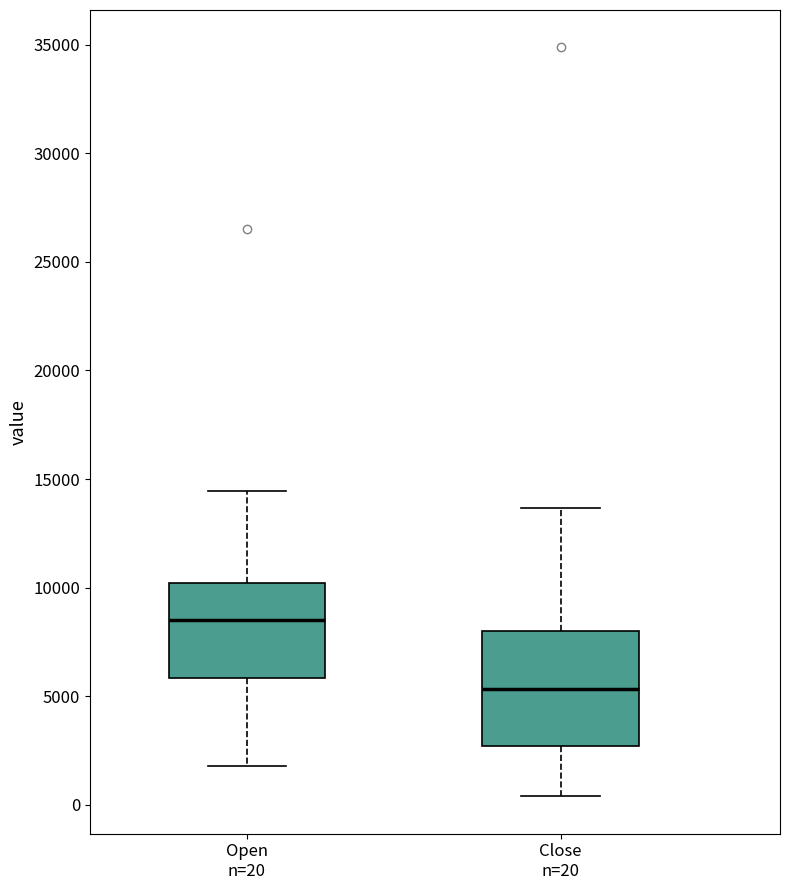

Which box's median line is the lowest?

Close n=20